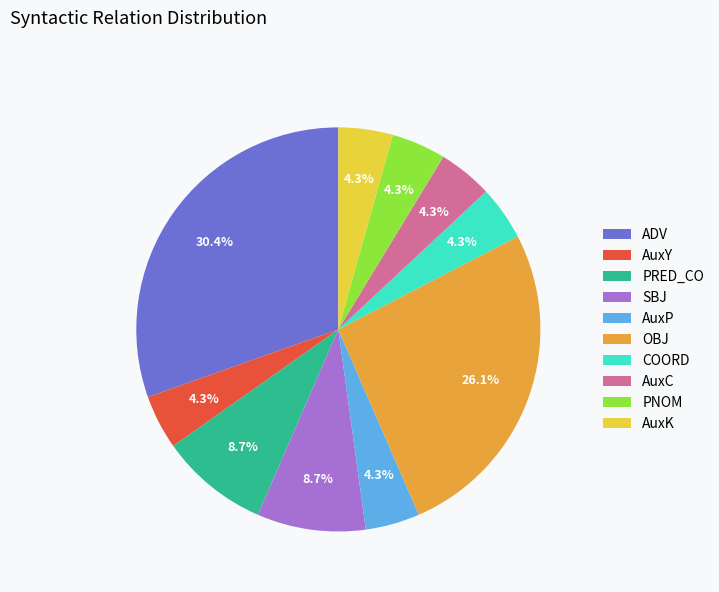

What percentage is the AuxY slice, to the nearest percent?

4%